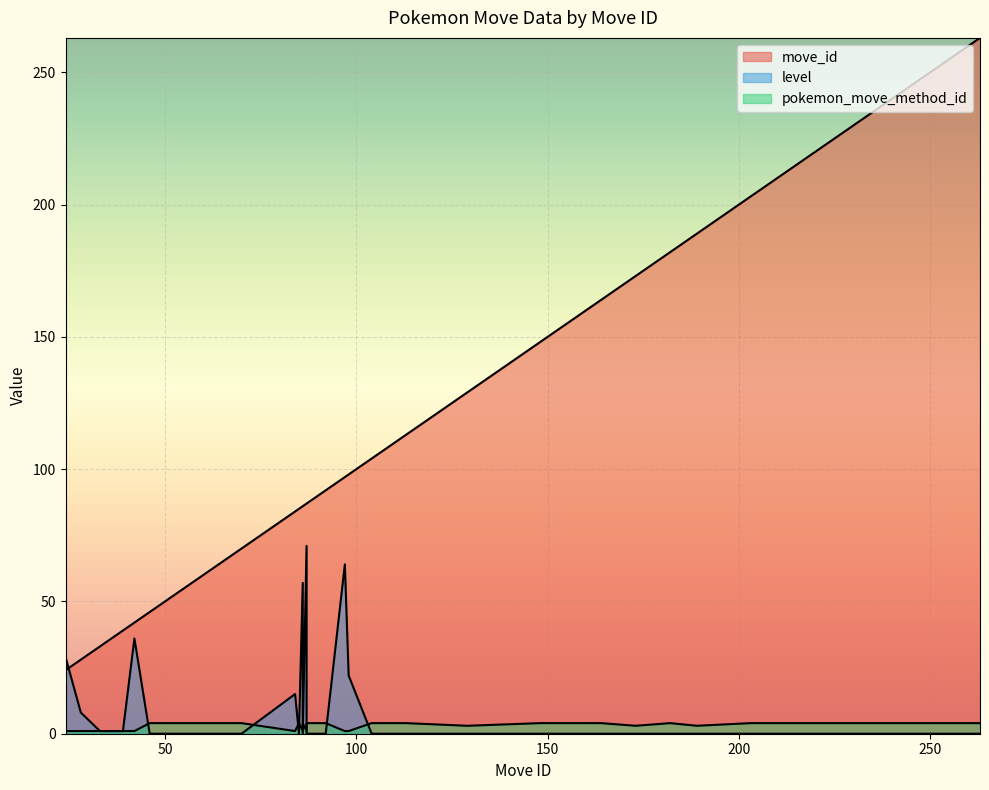

What is the difference between the move_id values at 33 and 216?

183